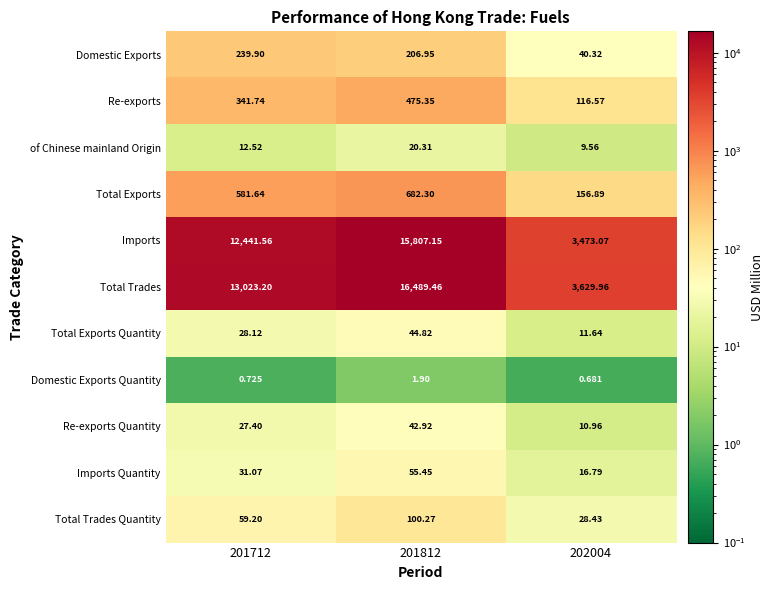

Rank the series at 201812 from lowest to highest value.

Domestic Exports Quantity, of Chinese mainland Origin, Re-exports Quantity, Total Exports Quantity, Imports Quantity, Total Trades Quantity, Domestic Exports, Re-exports, Total Exports, Imports, Total Trades